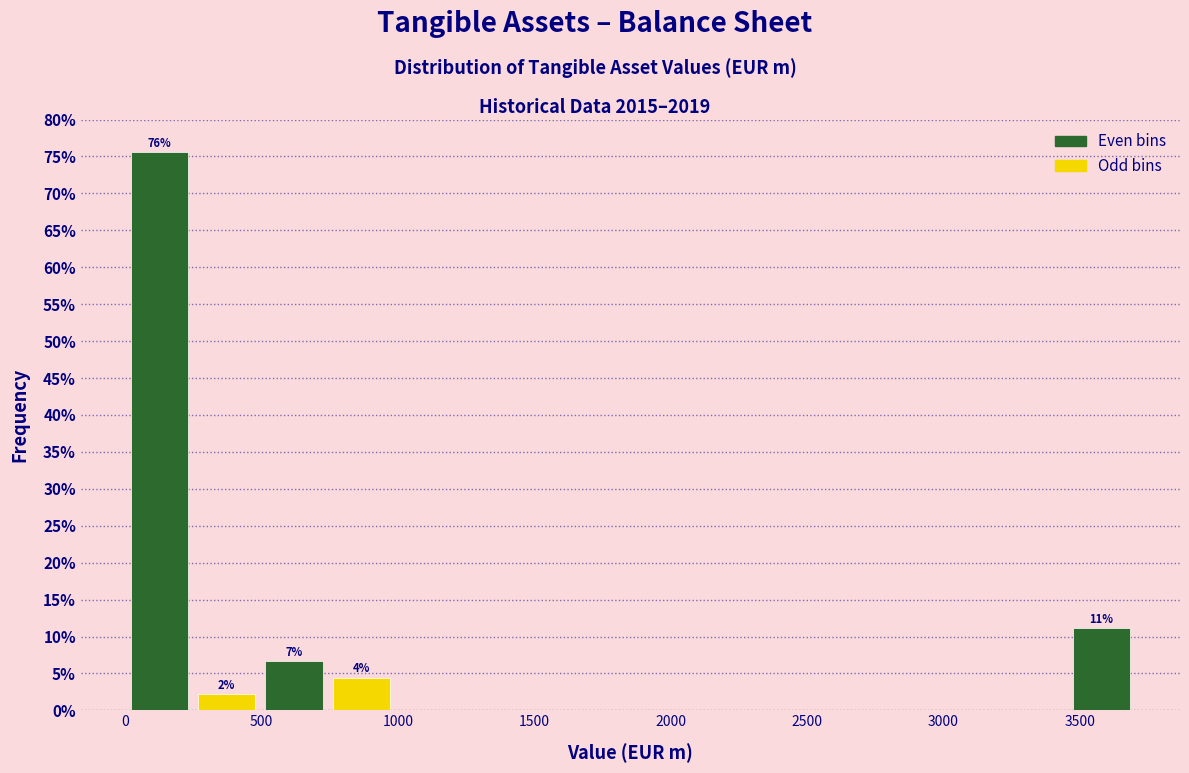

Over which range of the x-axis is the bar tallest?

0 to 250